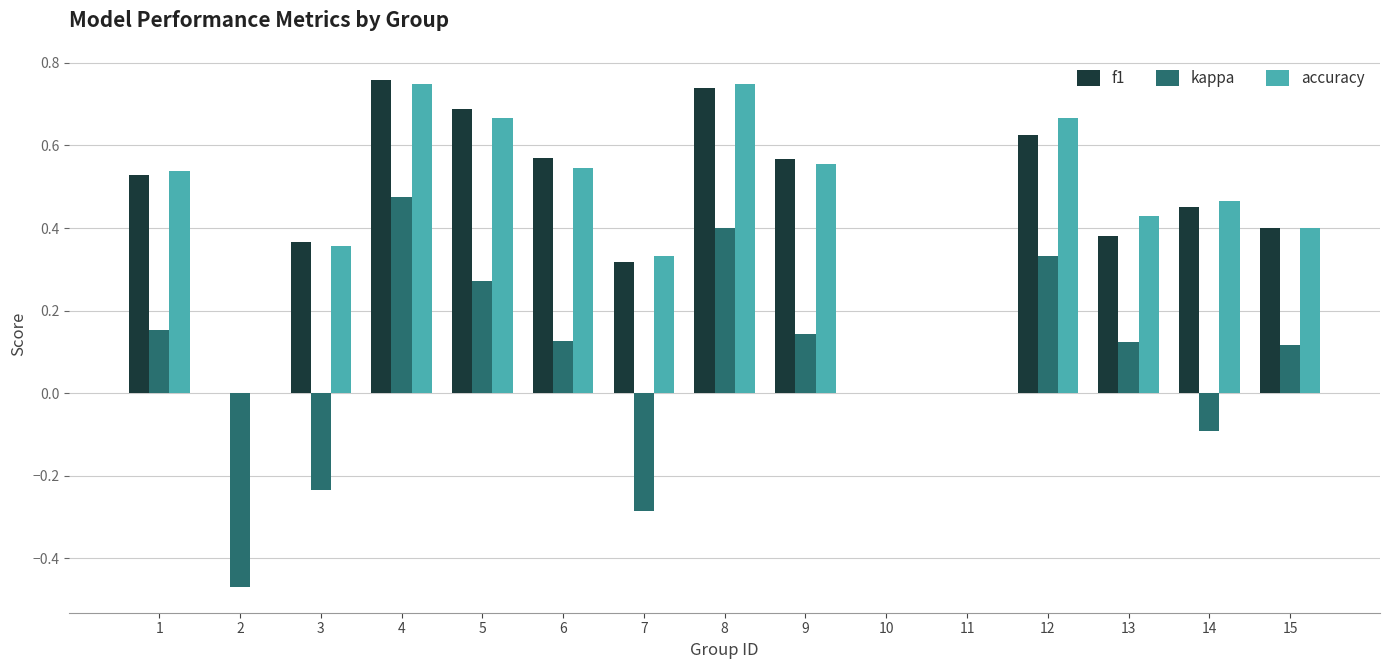

What is the total value across all series at 15?

0.9